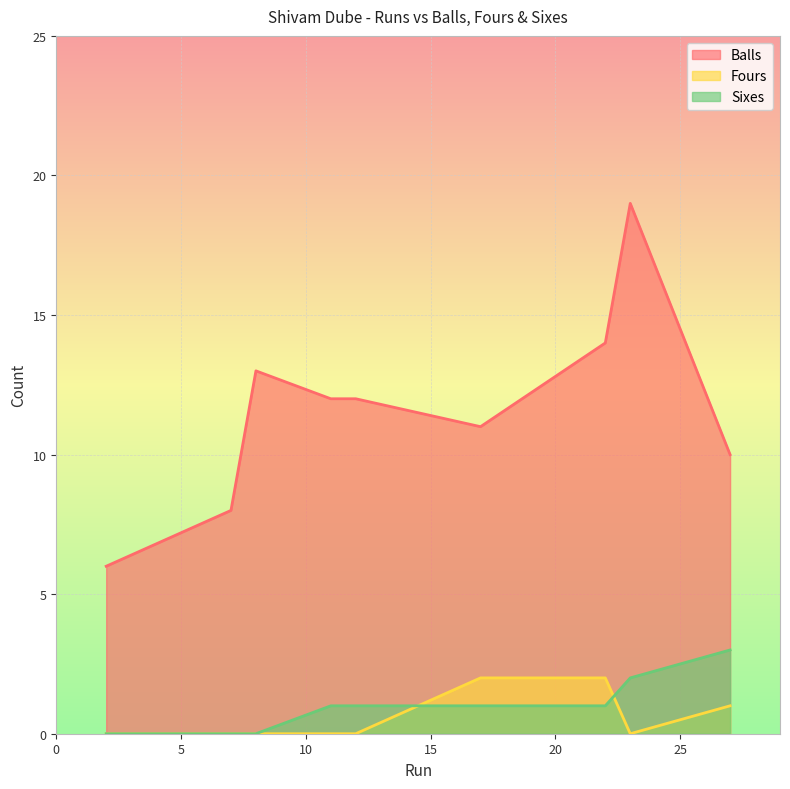

What is the spread (max minus min) of values at 7?

8